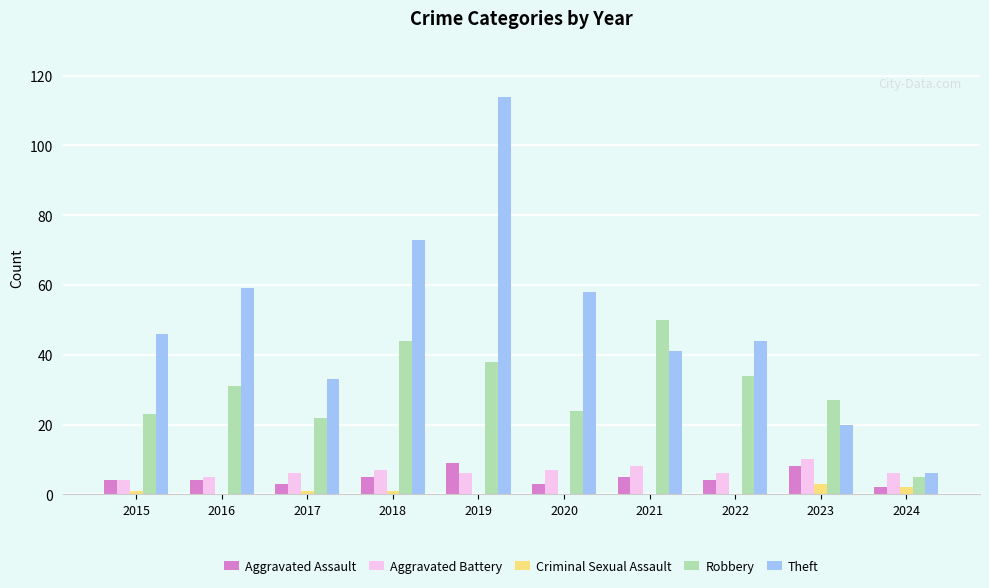

Reading left to right, extract all data points from this chart.

Aggravated Assault: 4	4	3	5	9	3	5	4	8	2
Aggravated Battery: 4	5	6	7	6	7	8	6	10	6
Criminal Sexual Assault: 1	0	1	1	0	0	0	0	3	2
Robbery: 23	31	22	44	38	24	50	34	27	5
Theft: 46	59	33	73	114	58	41	44	20	6